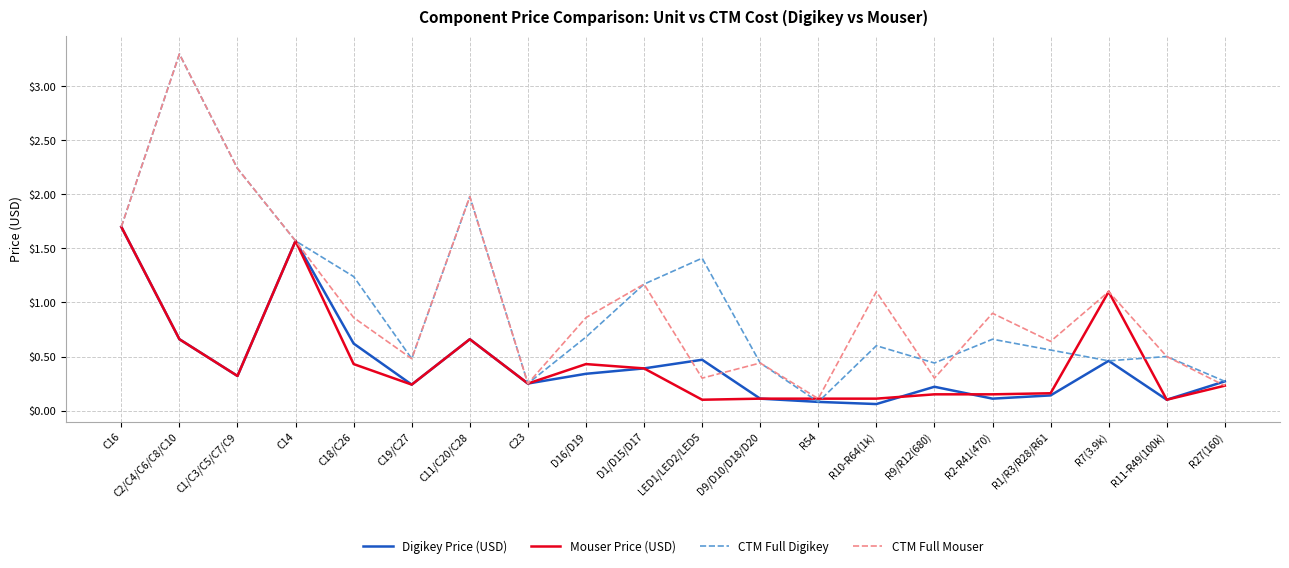

Is the value of CTM Full Digikey at C2/C4/C6/C8/C10 greater than the value of Mouser Price (USD) at R27(160)?

Yes